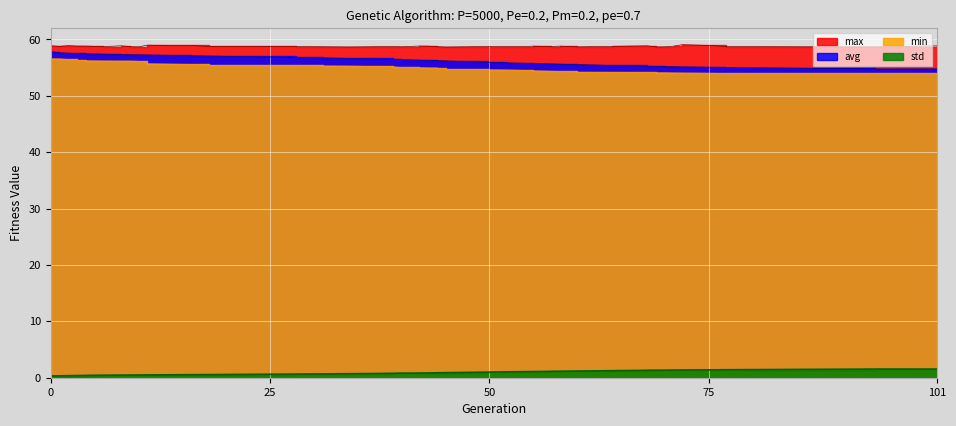

Reading left to right, extract all data points from this chart.

avg: 57.8	57.7	57.6	57.5	57.5	57.4	57.3	57.3	57.3	57.3	57.1	57.1	56.8	56.7	56.6	56.5	56.4	56.3	56.3	56.3	56.2	55.9	55.8	55.8	55.8	55.7	55.7	55.6	55.5	55.4	55.3	55.2	55.2	55.2	55.1	55.1	55.0	54.8	54.8
max: 58.9	58.8	58.9	58.8	58.8	58.7	58.9	58.7	58.7	59.0	58.9	58.8	58.7	58.7	58.7	58.8	58.7	58.8	58.8	58.7	58.7	58.8	58.8	58.8	58.8	58.8	58.8	58.8	58.7	58.8	58.9	58.7	58.7	58.8	59.1	58.9	58.7	58.7	58.9
min: 56.6	56.6	56.5	56.3	56.2	56.2	56.2	56.2	56.1	55.7	55.6	55.4	55.4	55.3	55.3	55.2	55.0	55.0	55.0	55.0	54.7	54.6	54.6	54.6	54.5	54.5	54.4	54.3	54.2	54.2	54.2	54.1	54.1	54.1	54.1	54.0	54.0	54.0	54.0
std: 0.3	0.3	0.4	0.4	0.4	0.4	0.5	0.5	0.5	0.5	0.5	0.6	0.6	0.7	0.7	0.8	0.8	0.8	0.8	0.9	0.9	1.0	1.0	1.1	1.1	1.1	1.1	1.1	1.2	1.2	1.3	1.3	1.3	1.4	1.4	1.4	1.4	1.5	1.5